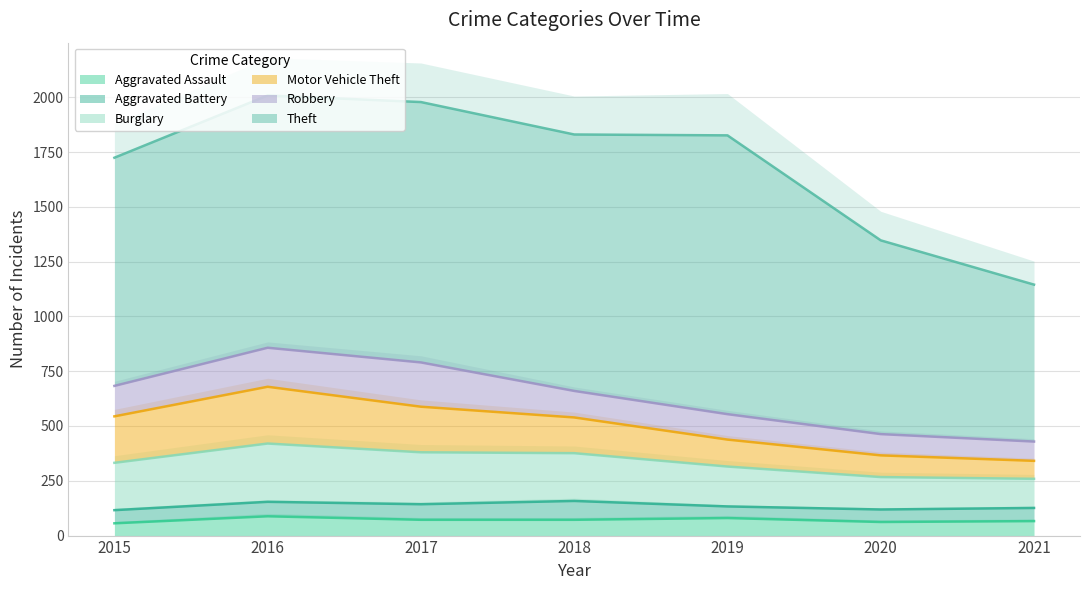

How many distinct data groups are displayed?

6